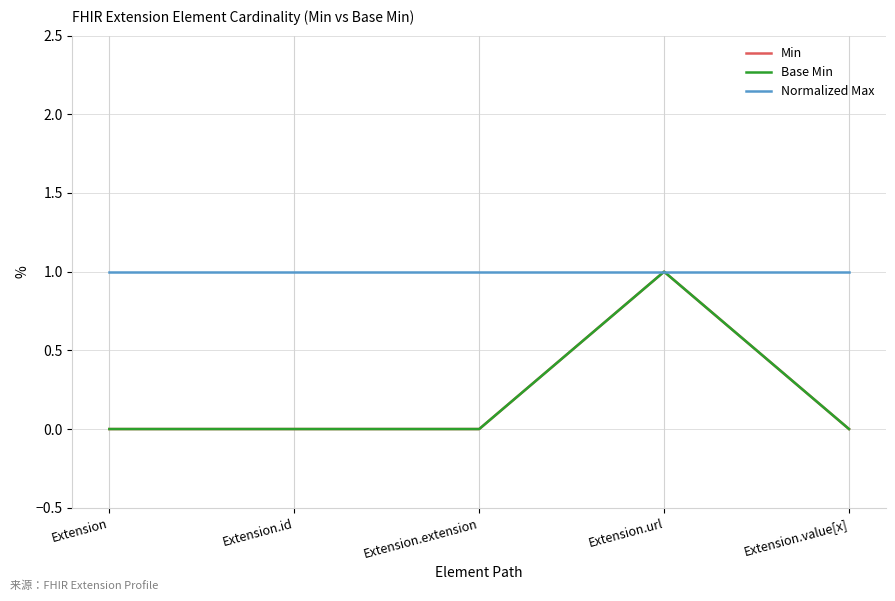

What is the minimum value for Normalized Max?

1